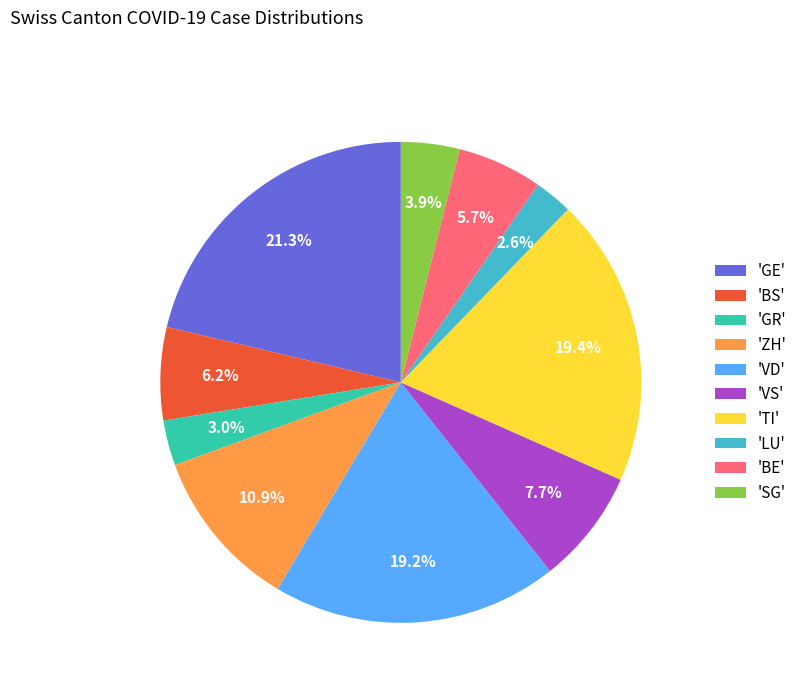

Count the number of slices in the pie.

10